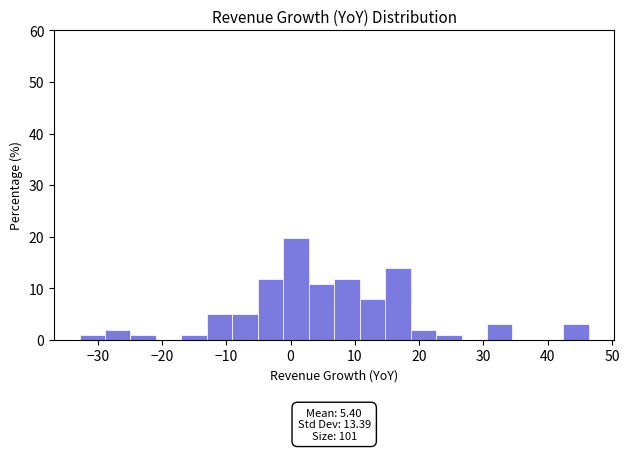

Around what value on the x-axis is the tallest bar? Give the approximate position of its centre, as read against the axis.

1